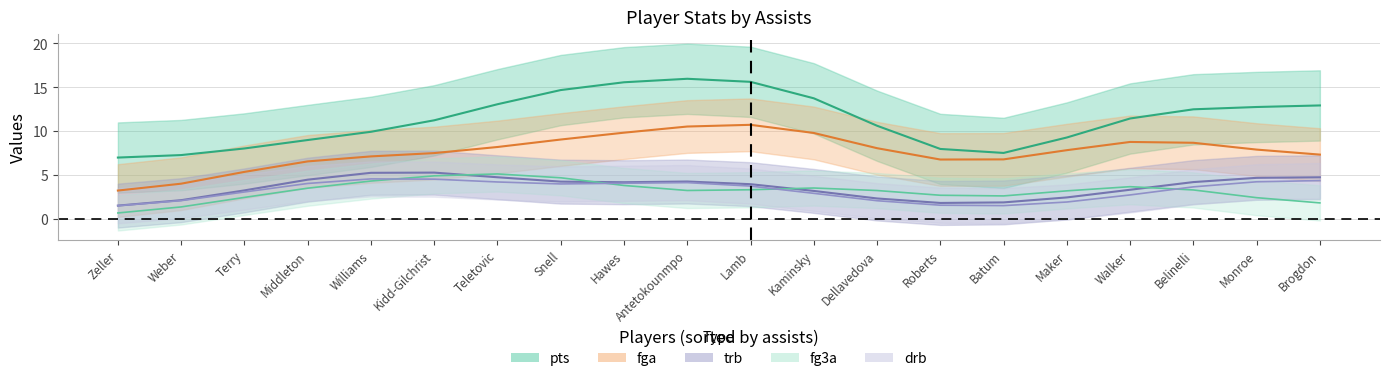

The fg3a series shows 3 at Kidd-Gilchrist. True or false?

False